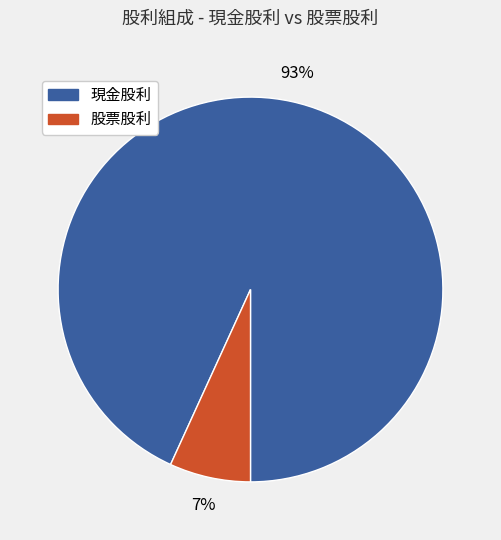

Is there a majority slice in this chart?

Yes